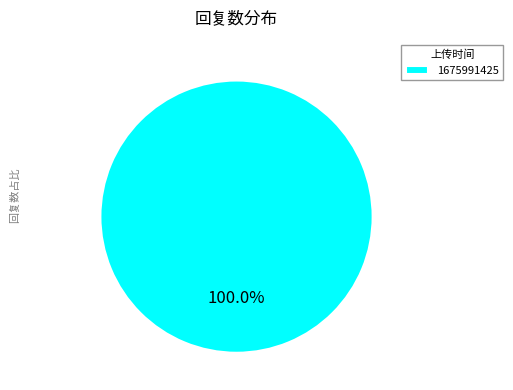

Rank the categories by value from lowest to highest.

1675991425